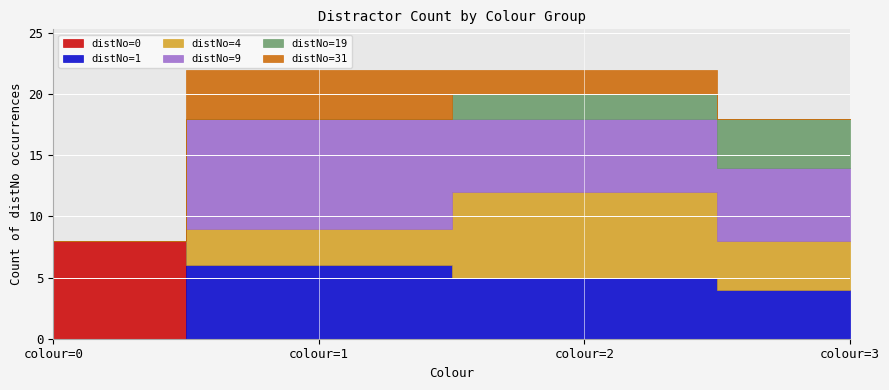

True or false: distNo=0 and distNo=31 cross at least once.

False